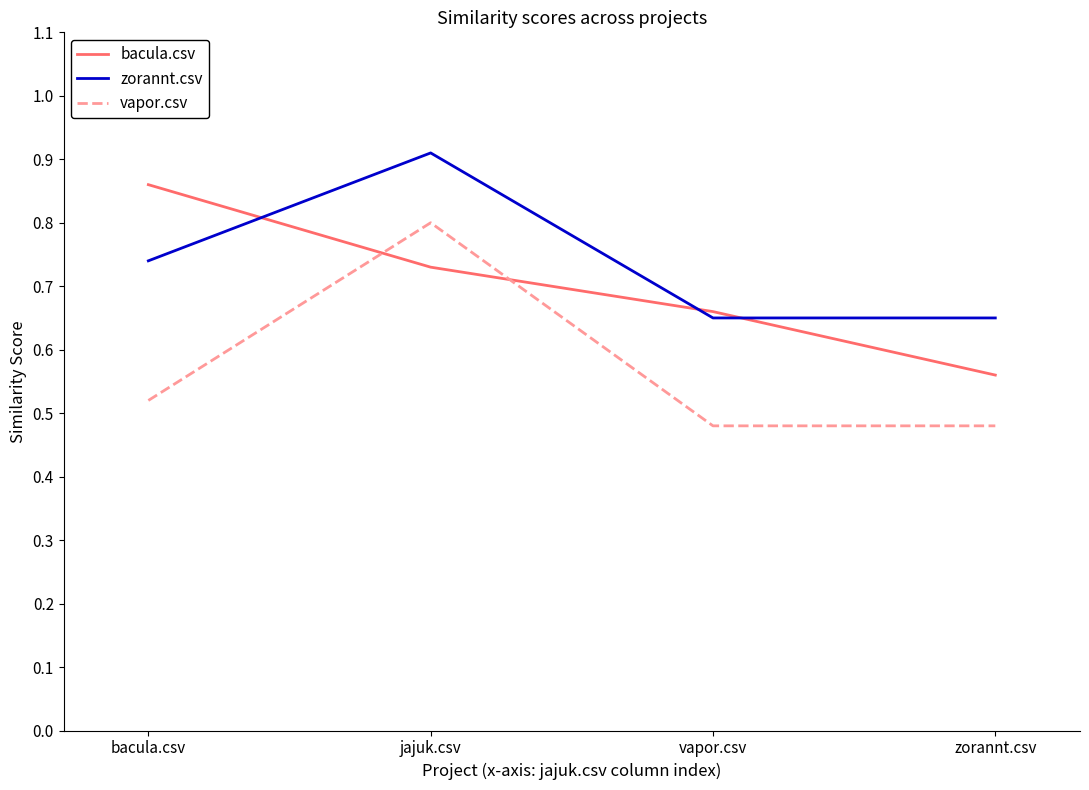

How many lines are shown in the chart?

3